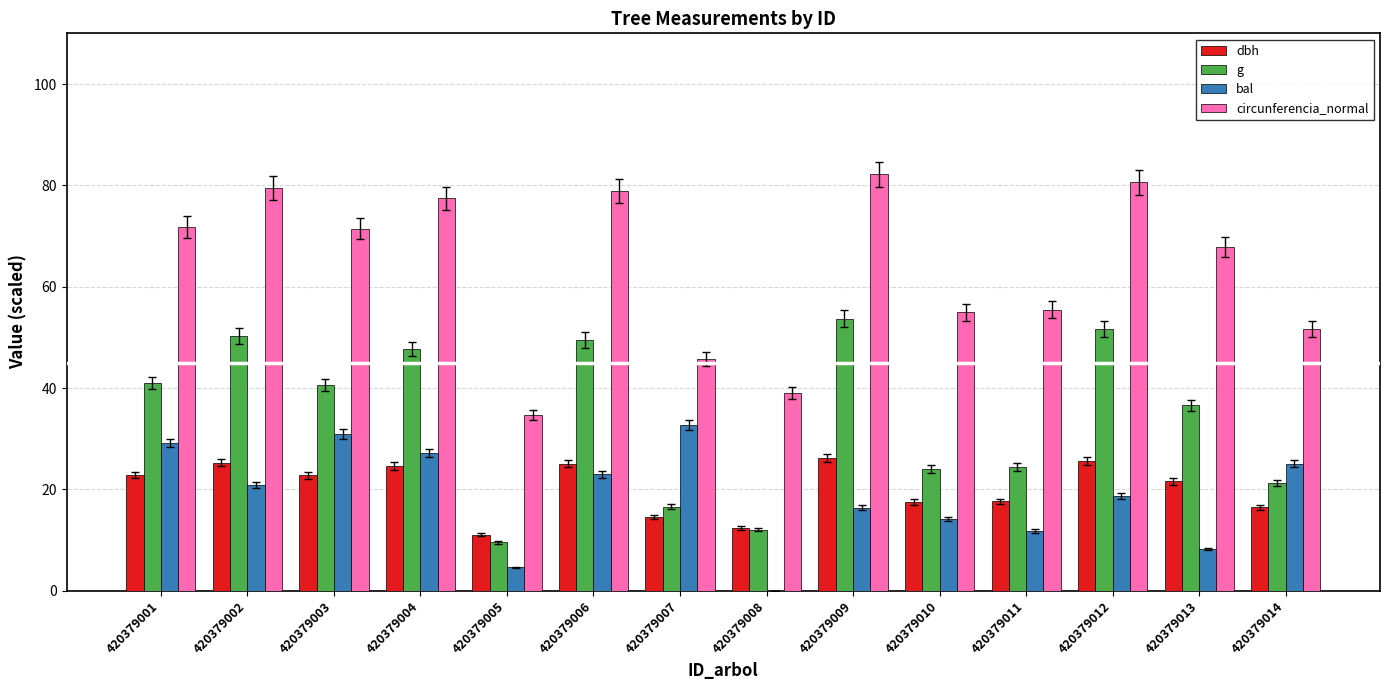

What is the difference between the dbh values at 420379001 and 420379012?

2.8